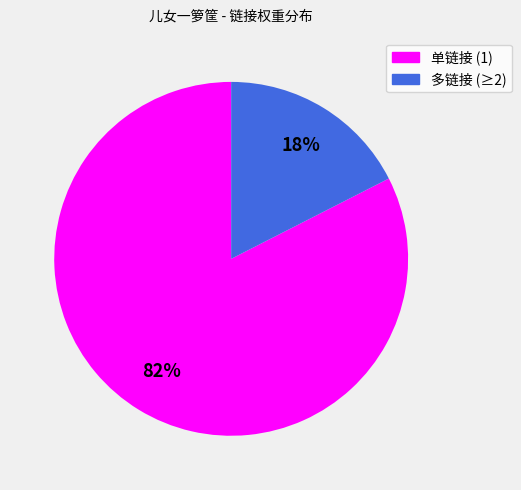

What percentage is the 单链接 (1) slice, to the nearest percent?

83%